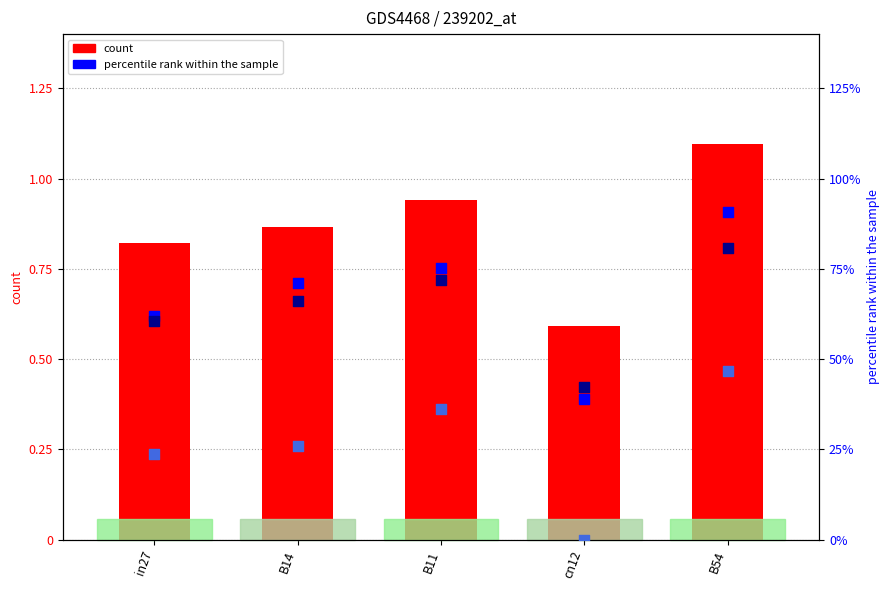

Which series has the largest Y range (max minus min)?

job633_scenario0_1312